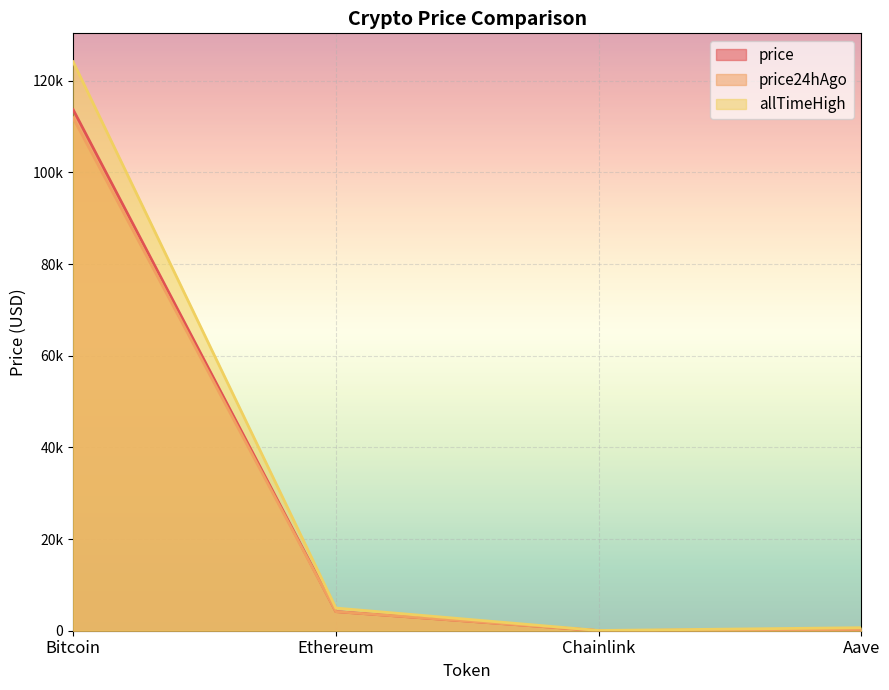

Which series changed the most between Bitcoin and Chainlink?

allTimeHigh